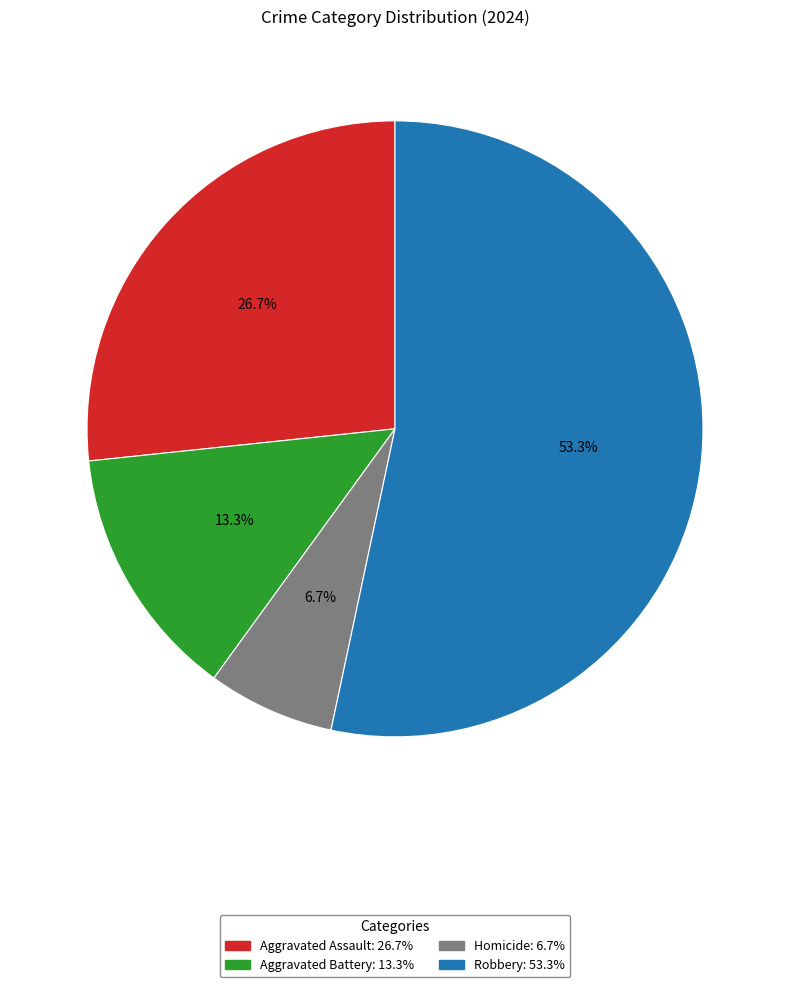

How many slices are in this pie chart?

4